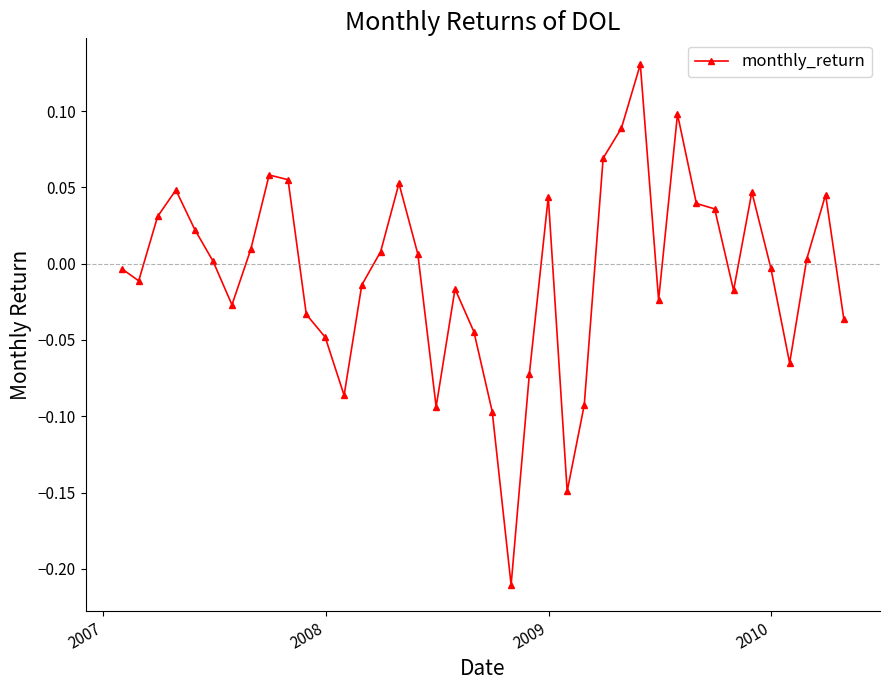

True or false: the data has more than 2 interior local peaks.

True